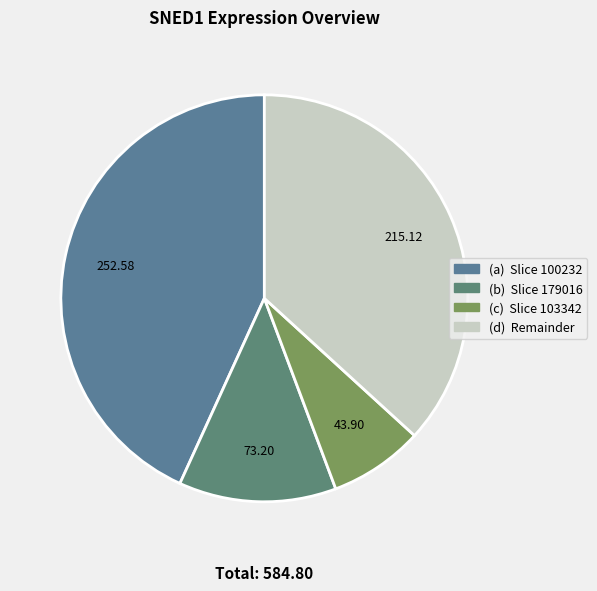

Count the number of slices in the pie.

4